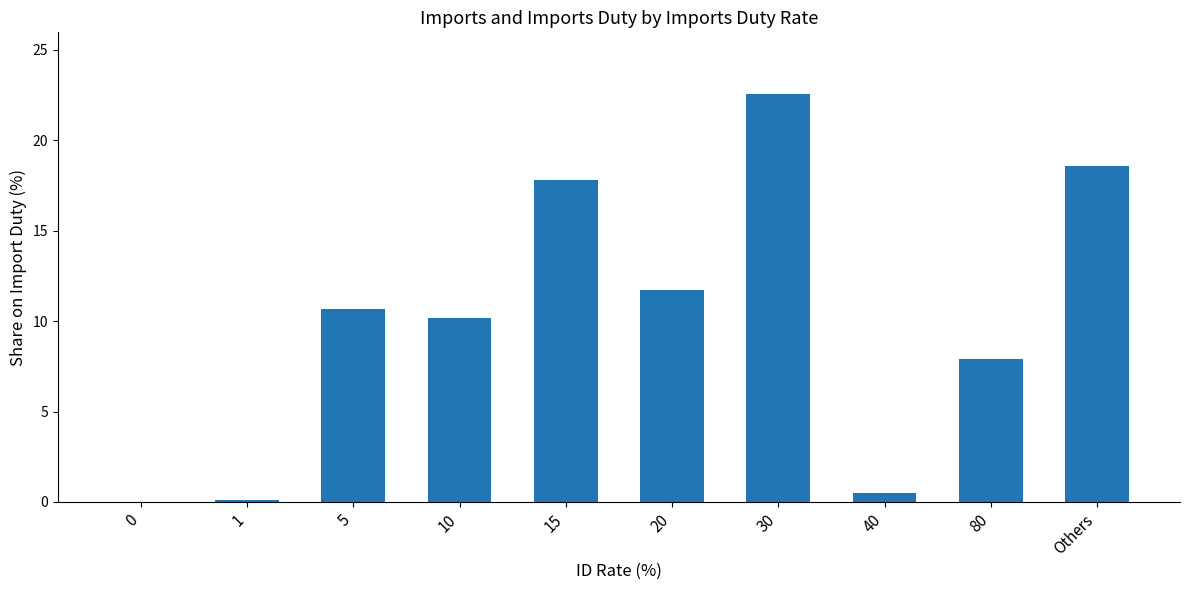

How many distinct data groups are displayed?

1